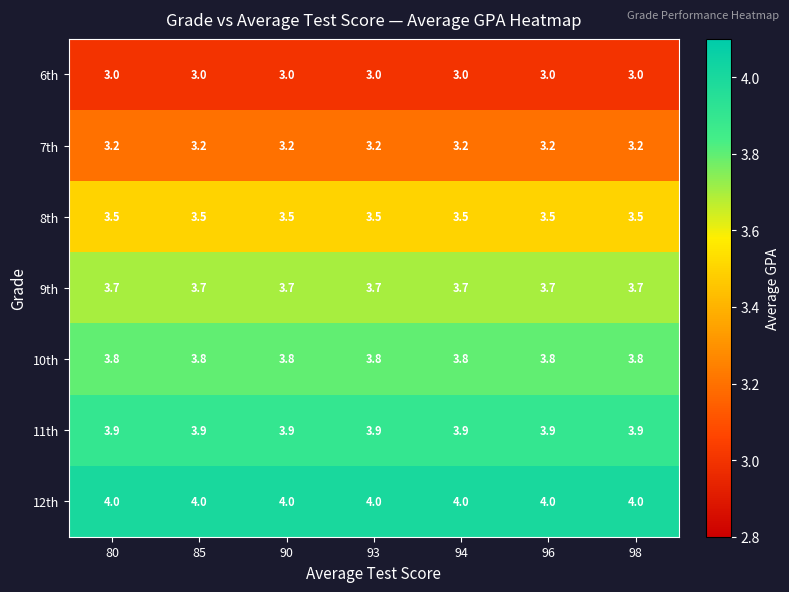

Which series has the largest total across all categories?

12th